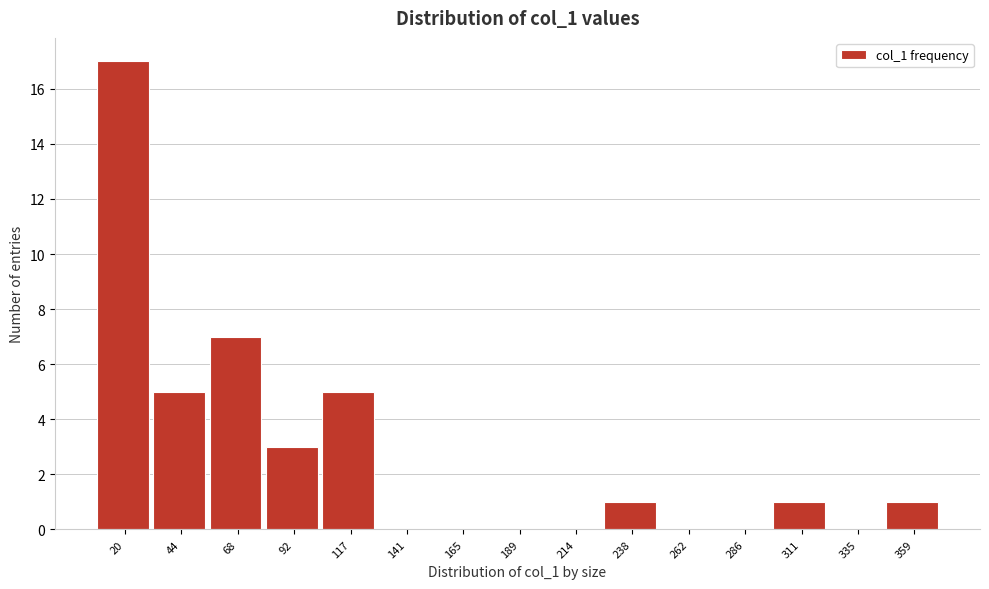

Reading right to left, what are all the values shown in this chart?

359=1	335=0	311=1	286=0	262=0	238=1	214=0	189=0	165=0	141=0	117=5	92=3	68=7	44=5	20=17